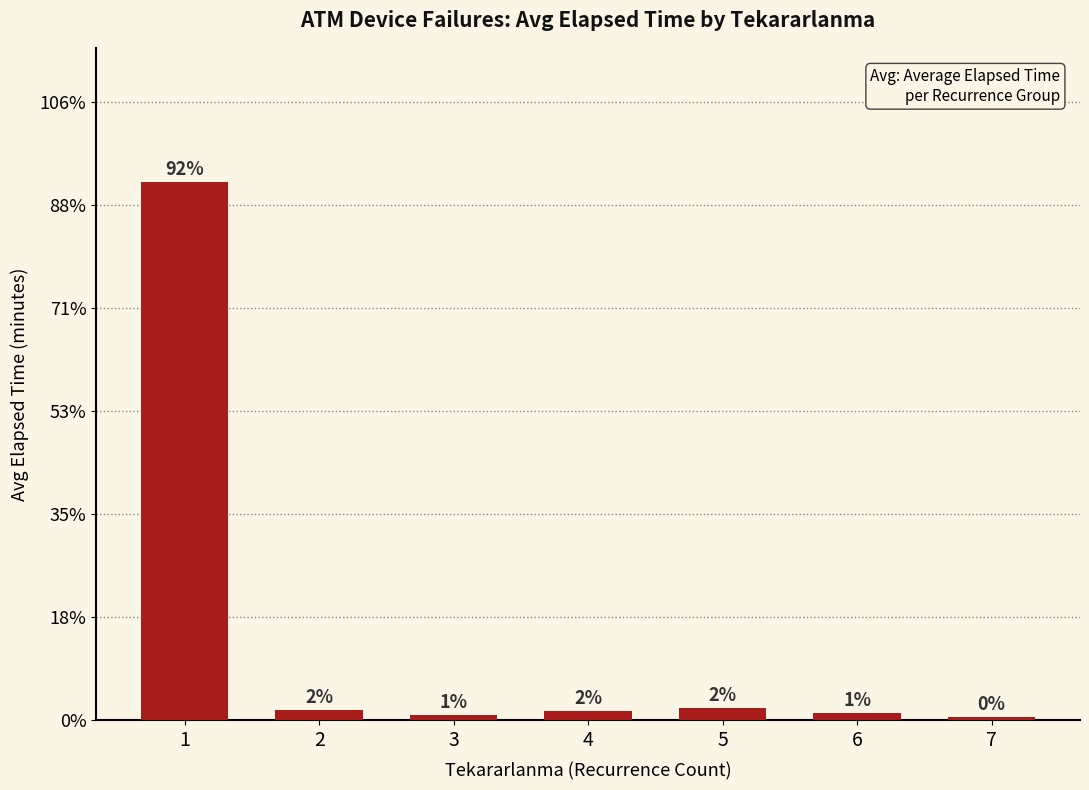

Does the chart contain any negative values?

No